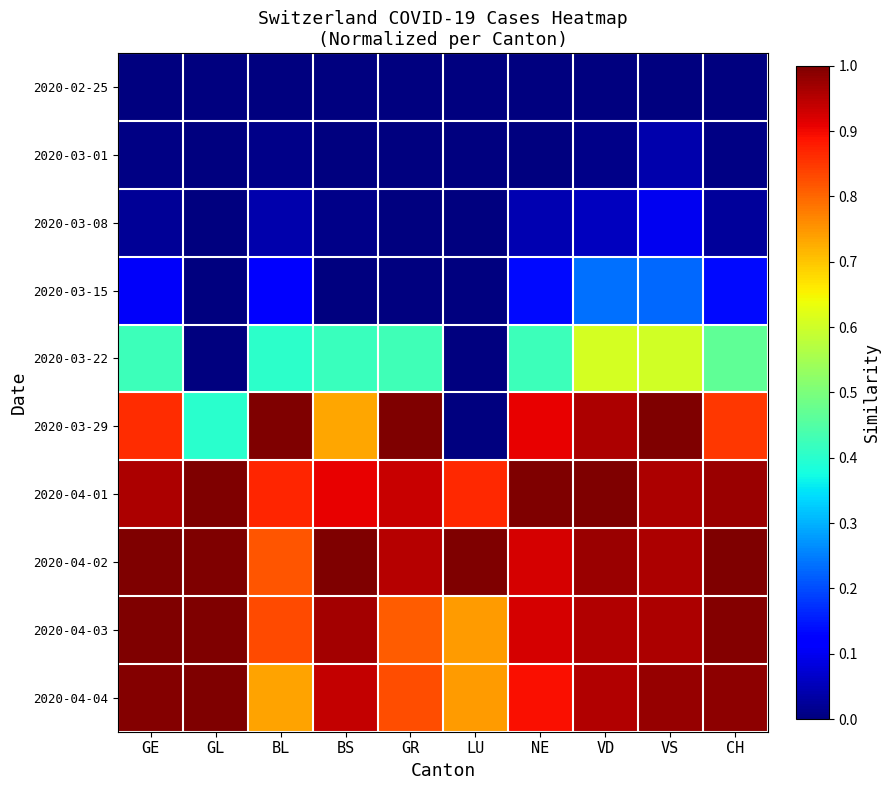

How many categories are shown in the chart?

10